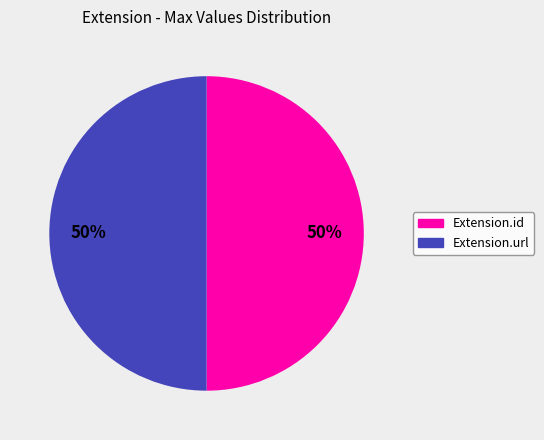

To the nearest percent, what is the average slice percentage?

50%